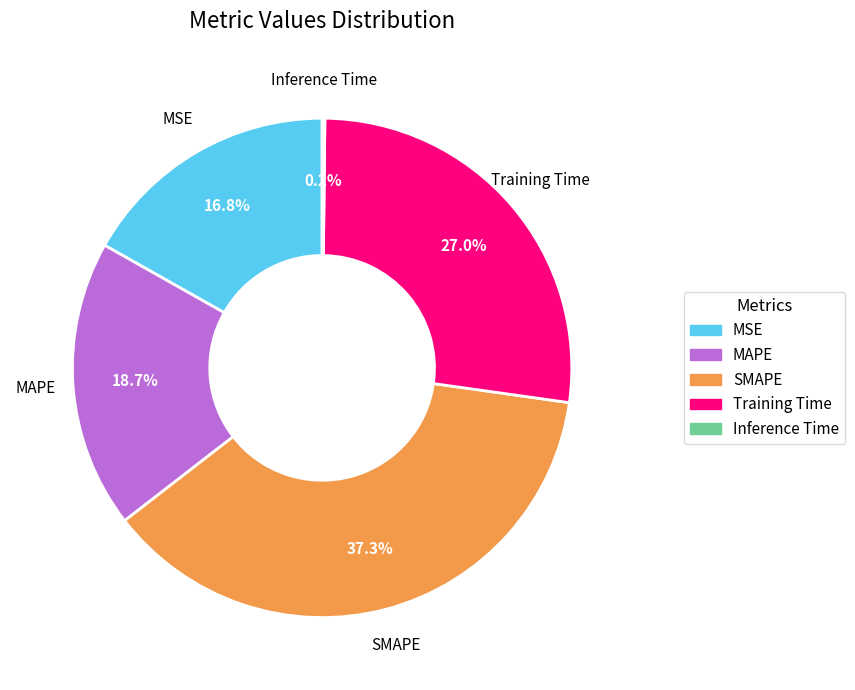

What is the largest slice in the pie chart?

SMAPE